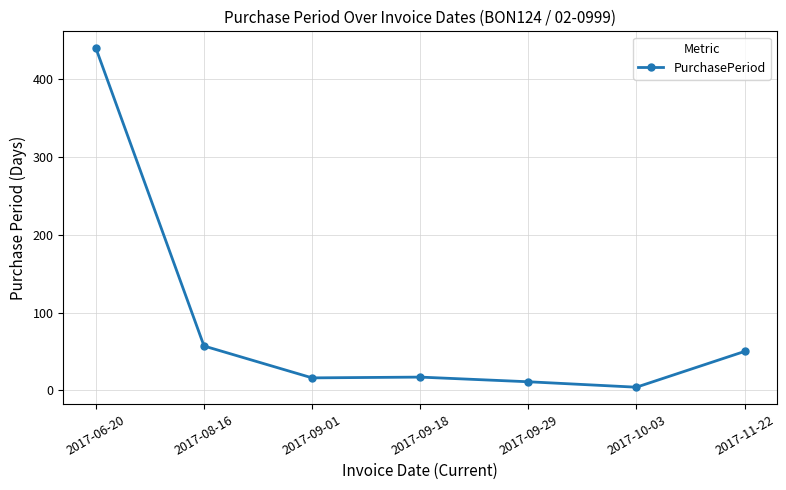

Is this an area chart (filled region under the line)?

No